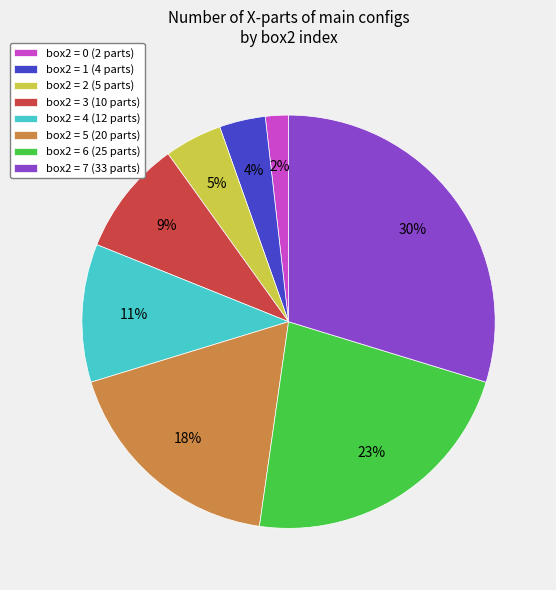

Rank the categories by value from lowest to highest.

box2 = 0 (2 parts), box2 = 1 (4 parts), box2 = 2 (5 parts), box2 = 3 (10 parts), box2 = 4 (12 parts), box2 = 5 (20 parts), box2 = 6 (25 parts), box2 = 7 (33 parts)